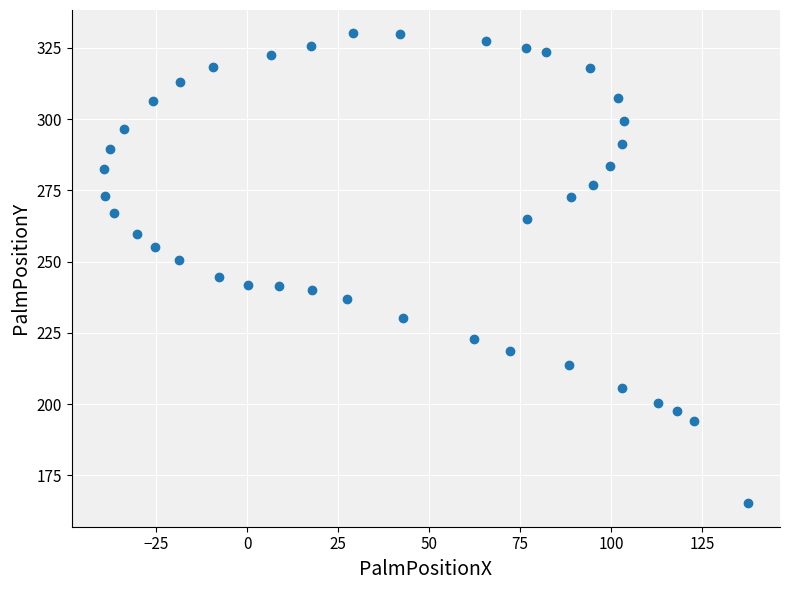

What is the range of X values (max minus min)?

177.0